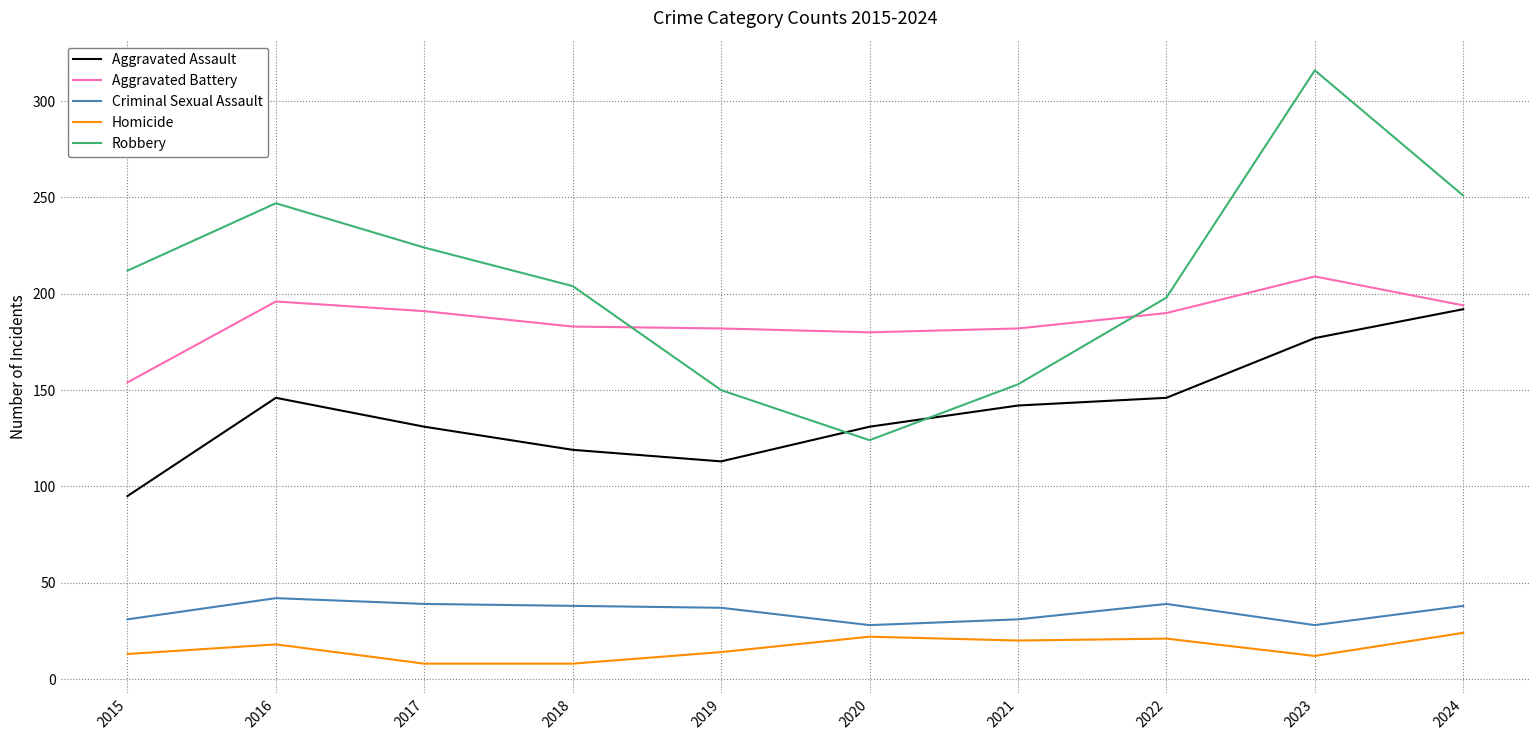

What is the difference between the maximum and minimum values in the Aggravated Assault series?

97